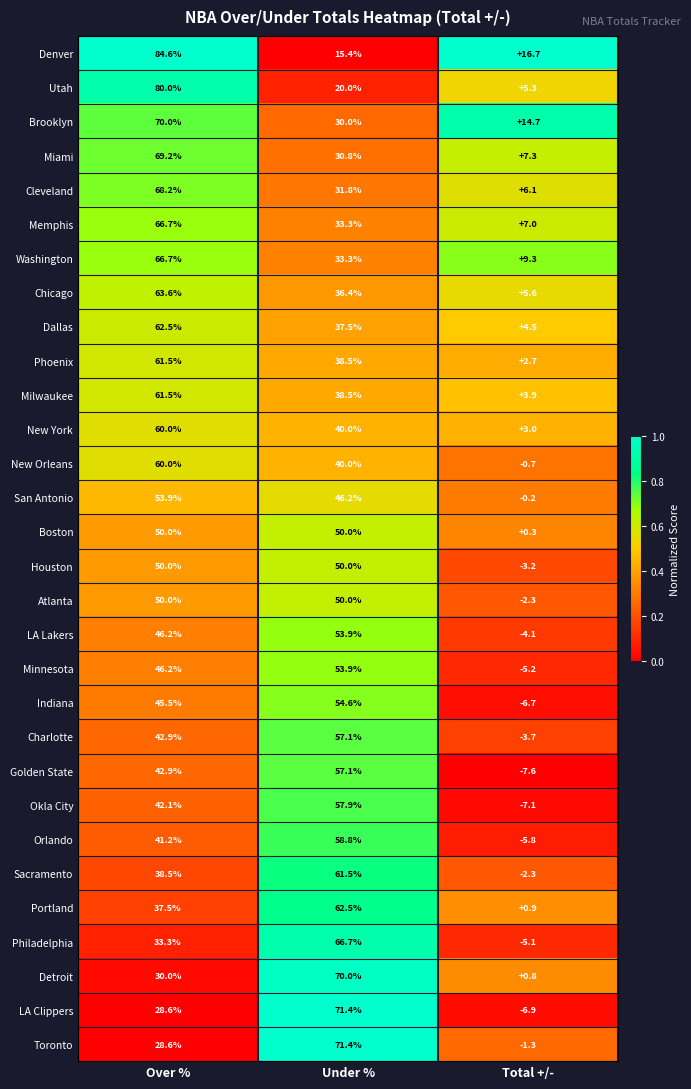

The LA Clippers series shows 40.5 at Over %. True or false?

False